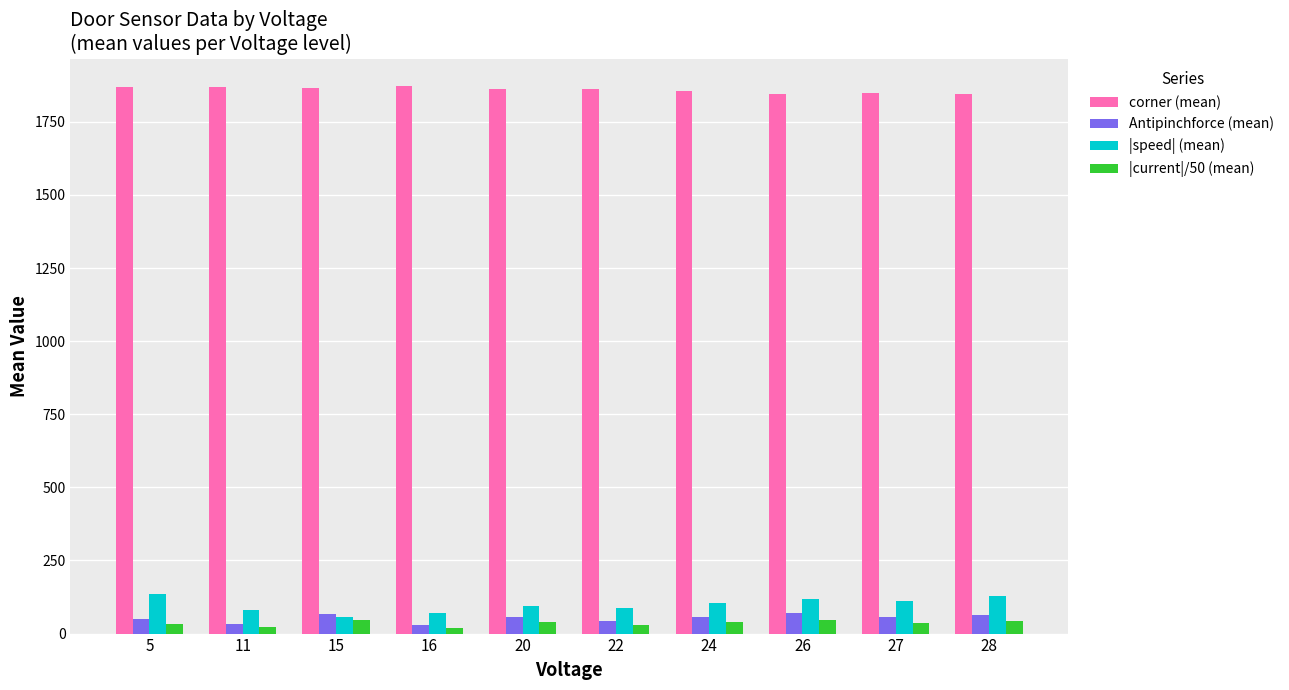

What is the maximum value shown in the chart?

1872.0